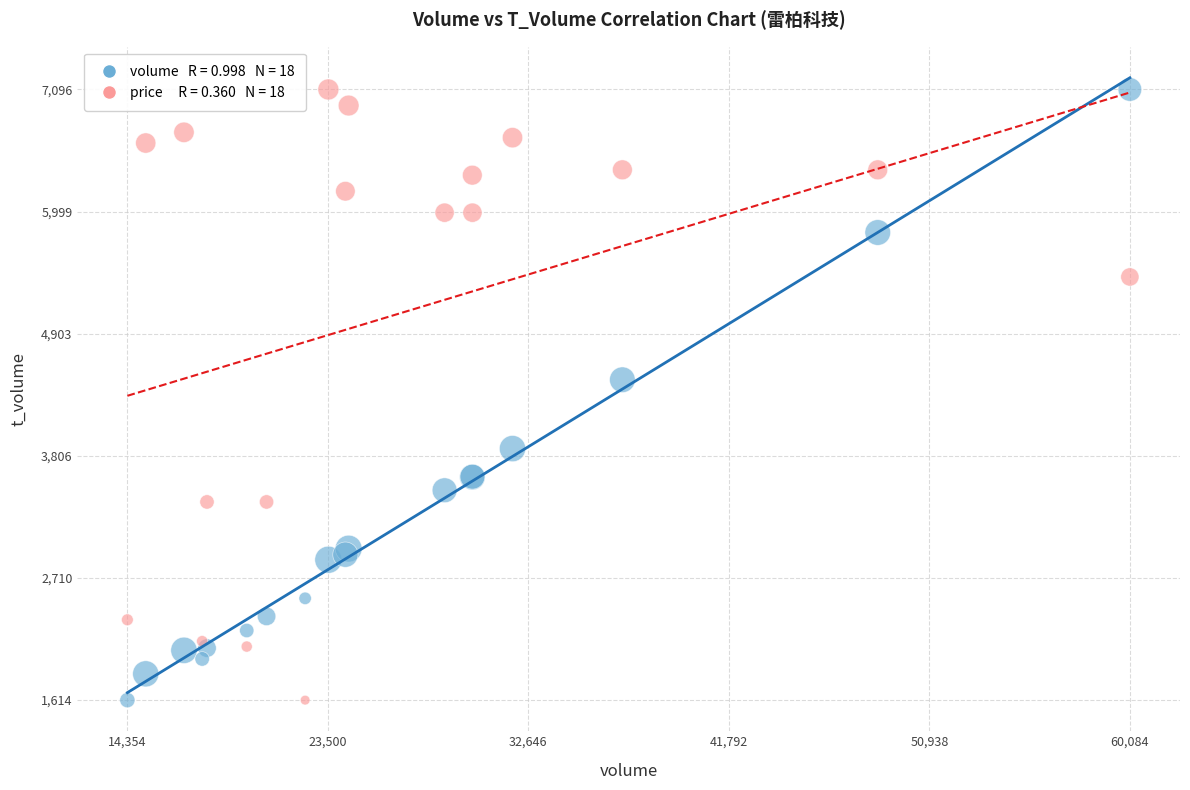

Across all series, what Y value is closest to 4355?

4490.0